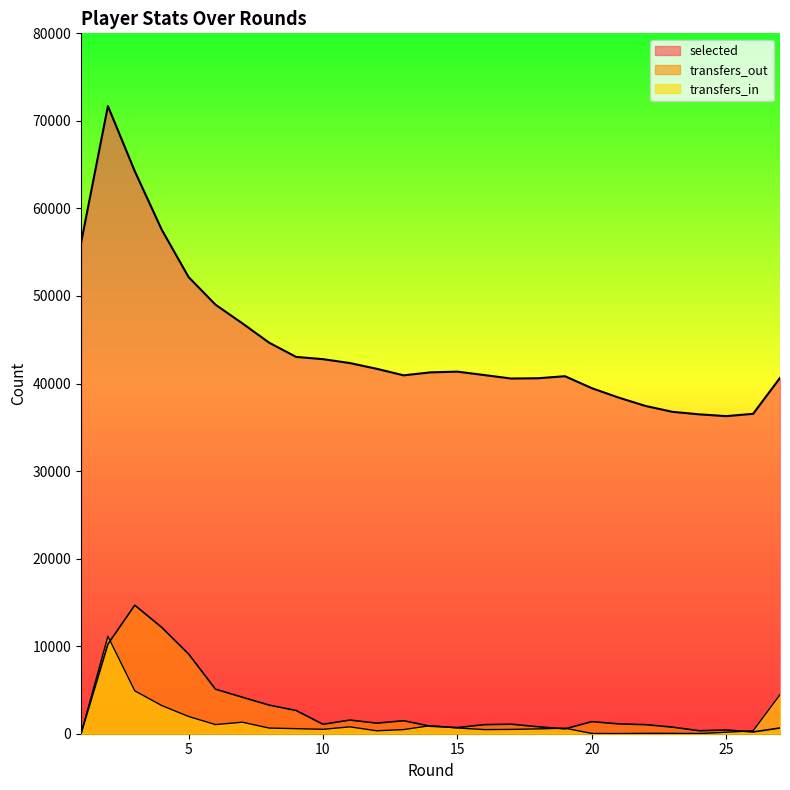

What is the difference between the selected values at 1 and 14?

14777